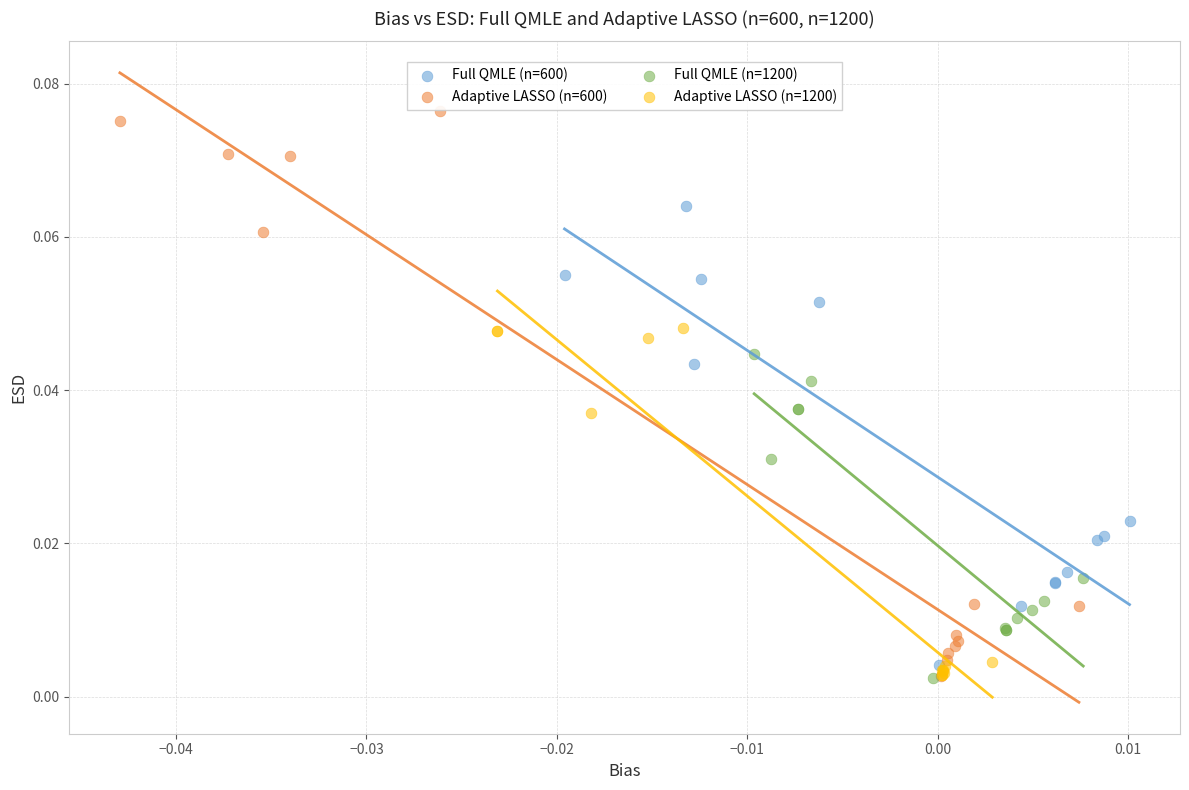

Which series has the largest Y range (max minus min)?

Adaptive LASSO (n=600)